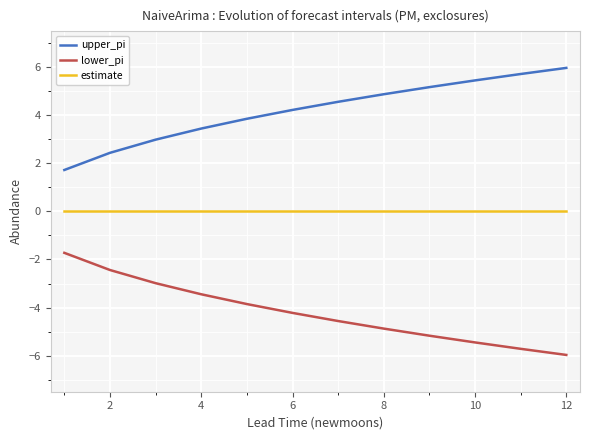

What are all the series names shown in the legend?

upper_pi, lower_pi, estimate